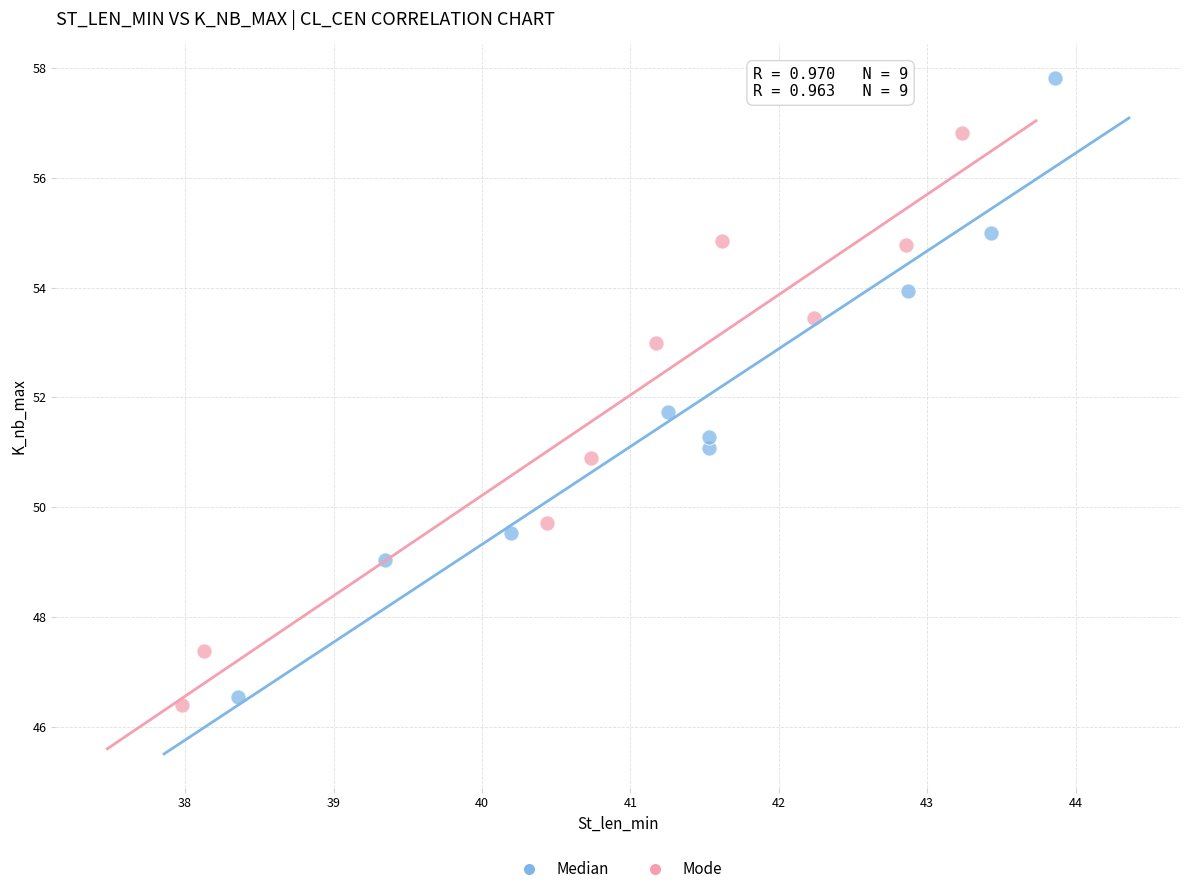

Which series has the widest spread of Y values?

Median